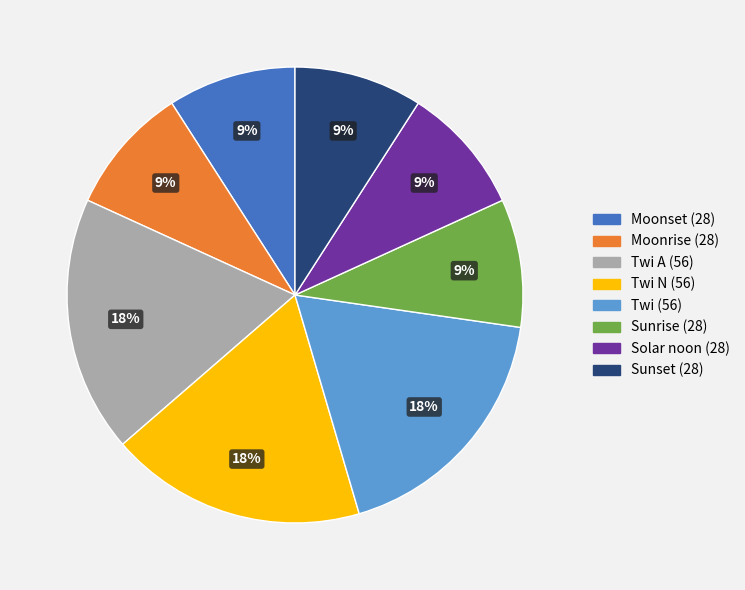

Is there a majority slice in this chart?

No